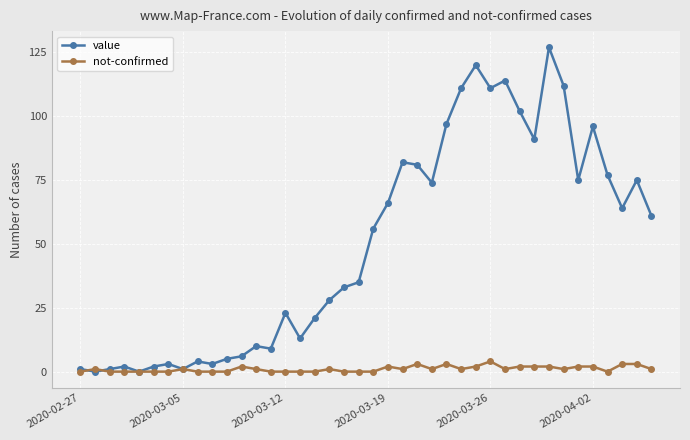

True or false: value has more than 0 interior local peaks.

True